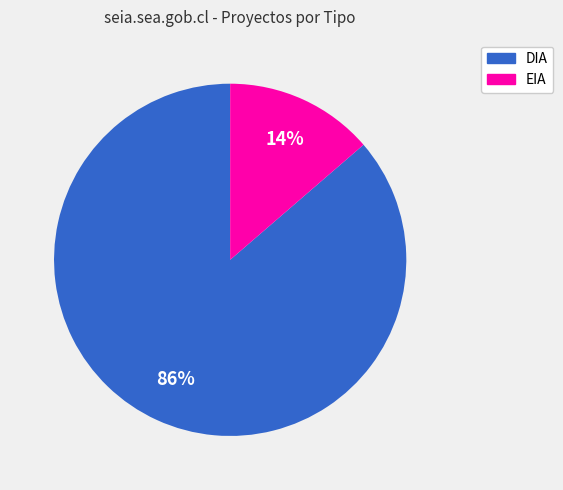

To the nearest percent, what is the combined percentage of EIA and DIA?

100%